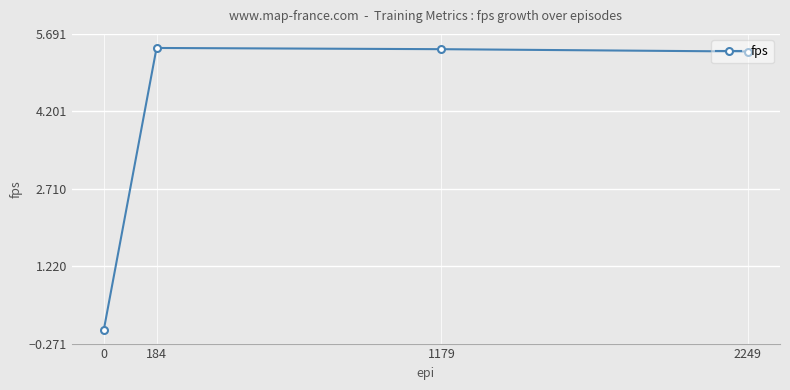

Does the chart display data point markers on the line(s)?

Yes